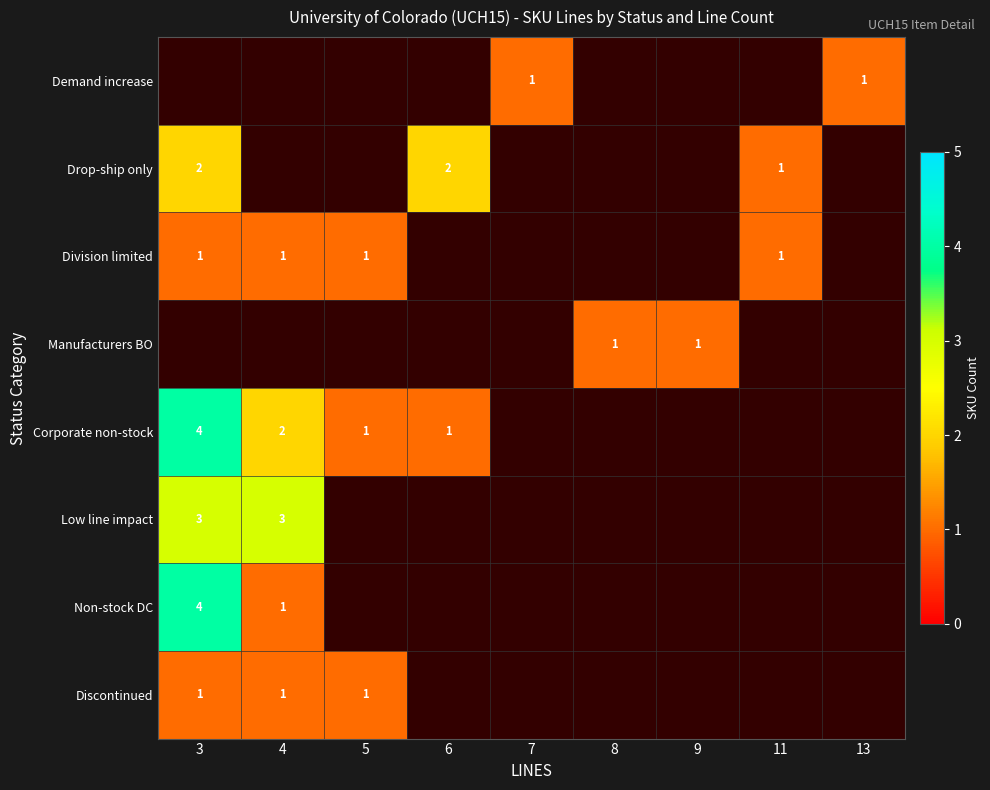

The Manufacturers BO series shows 2 at 9. True or false?

False